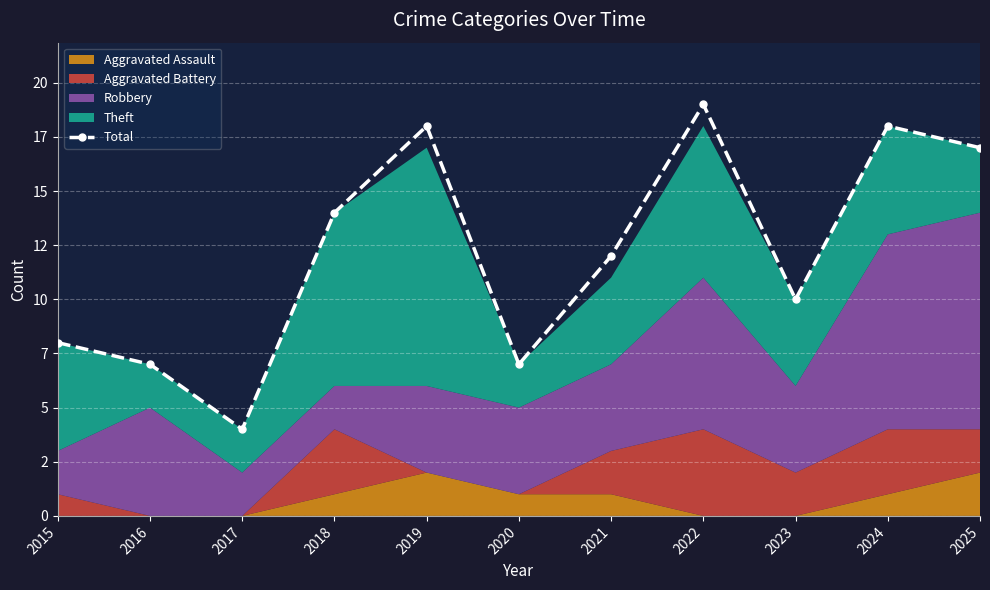

What is the change in value from 2015 to 2018?

+6